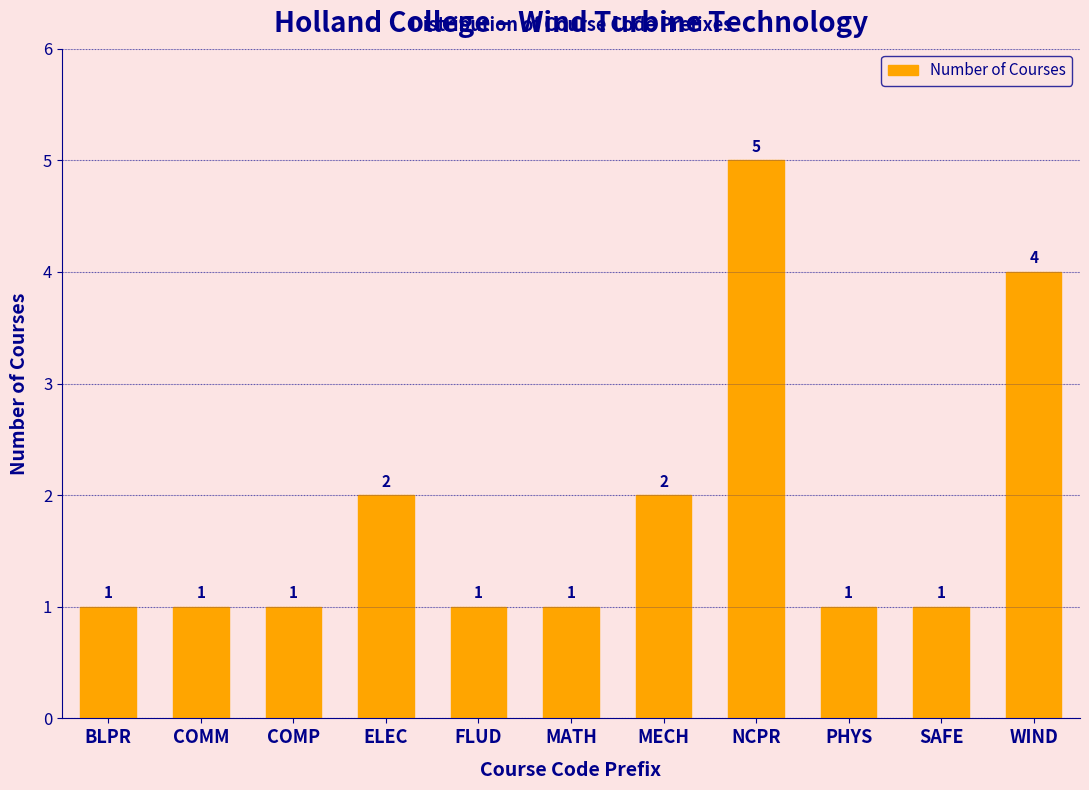

Reading left to right, extract all data points from this chart.

1	1	1	2	1	1	2	5	1	1	4